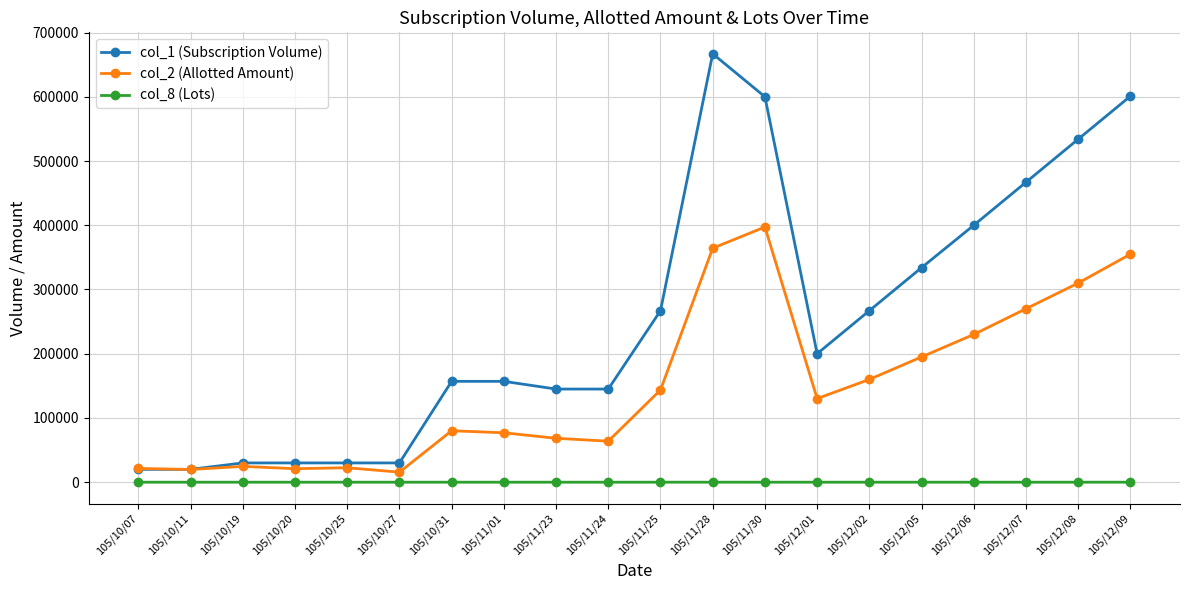

Rank the series by their average value, from highest to lowest.

col_1 (Subscription Volume), col_2 (Allotted Amount), col_8 (Lots)